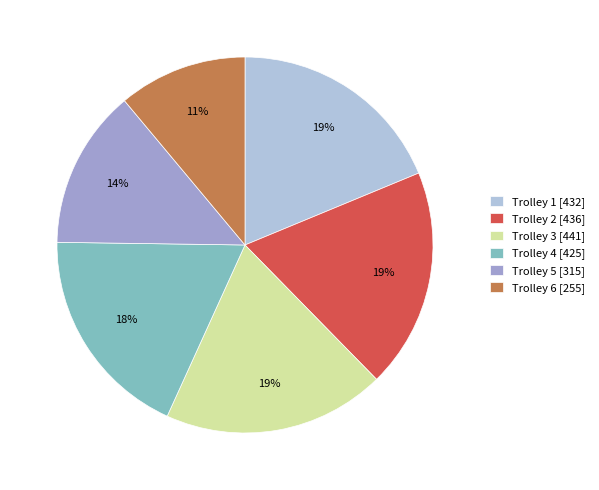

Does any single category account for the majority?

No